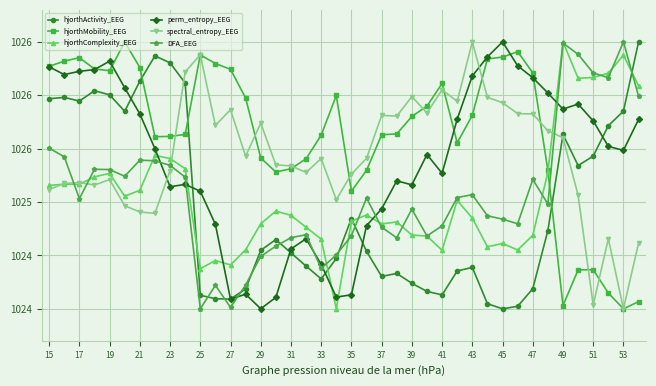

Is this an area chart (filled region under the line)?

No